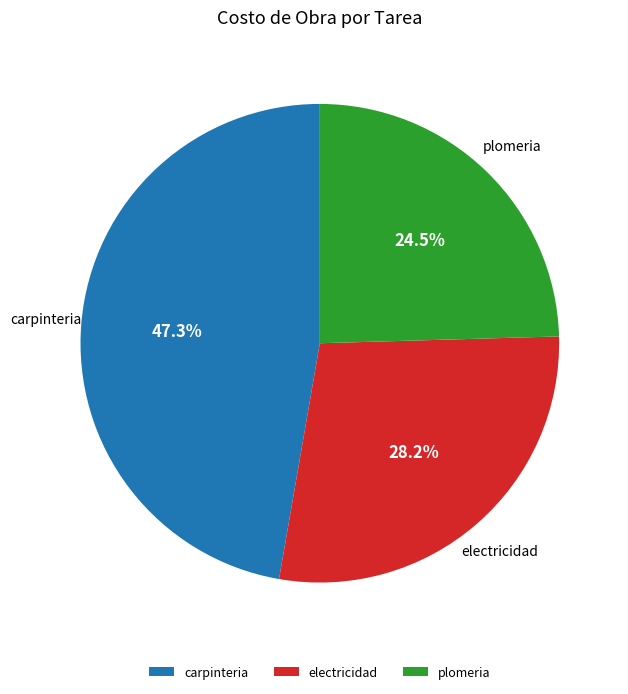

Between electricidad and plomeria, which is larger?

electricidad